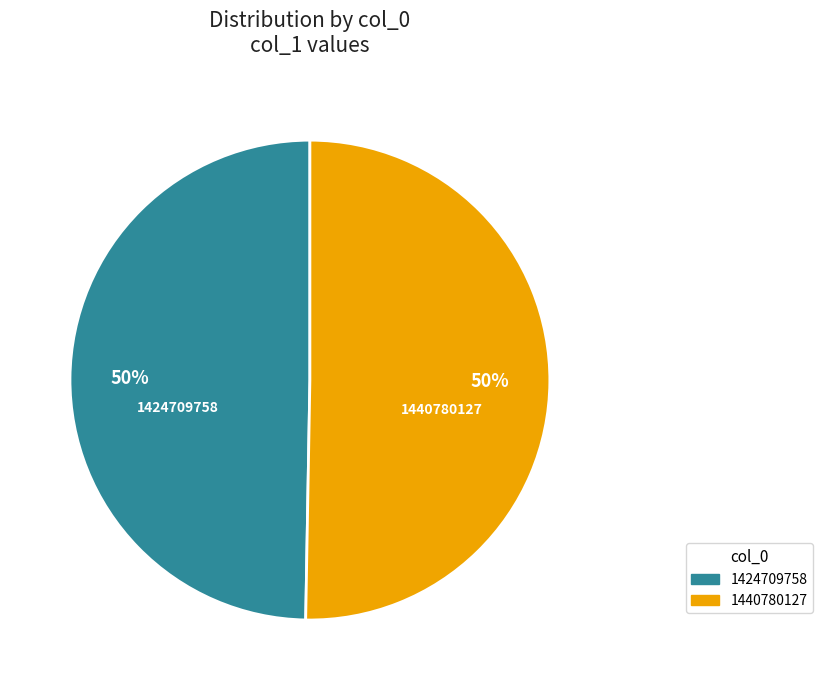

Which category accounts for the majority?

1440780127